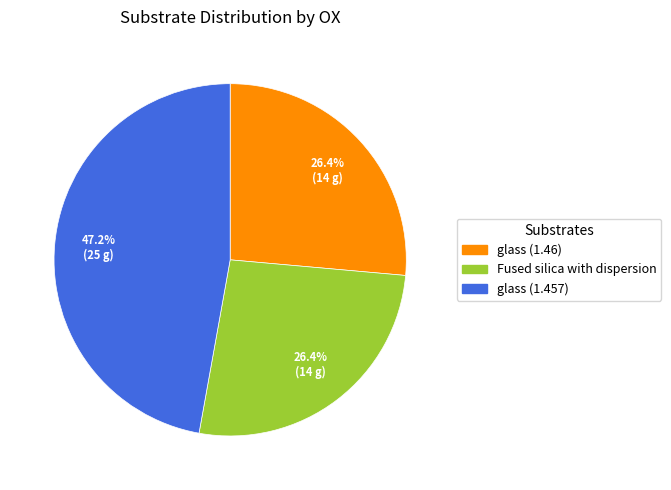

Which category has the biggest portion of the pie?

glass (1.457)